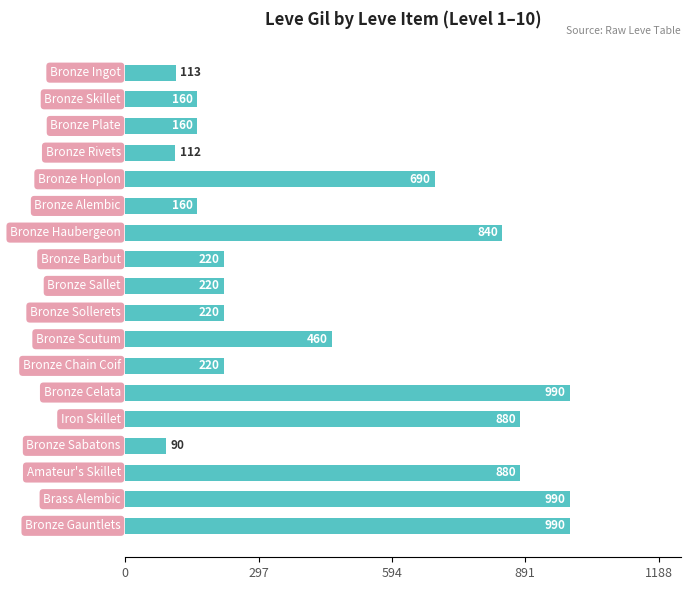

What is the value of the 3rd bar from the top?

160